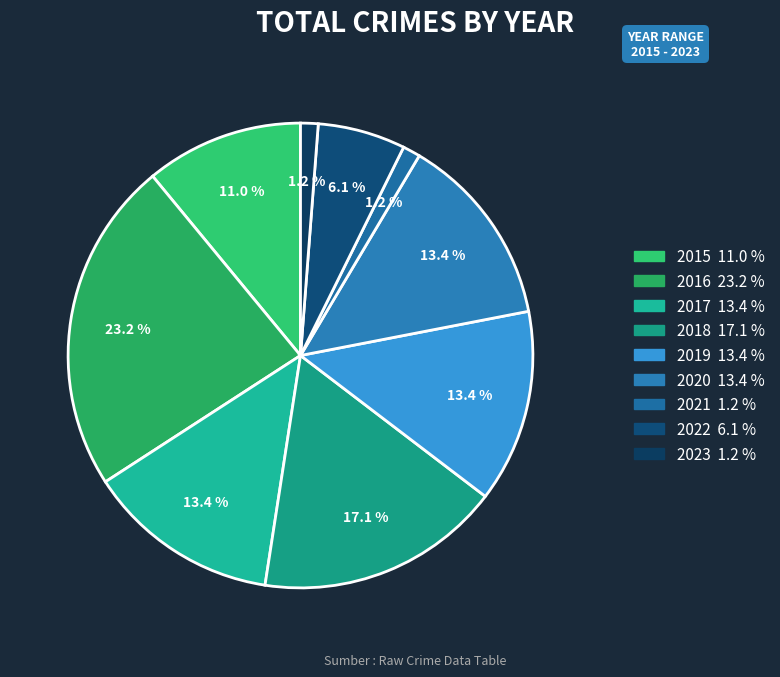

What percentage is NOT represented by 2021?

98.8%